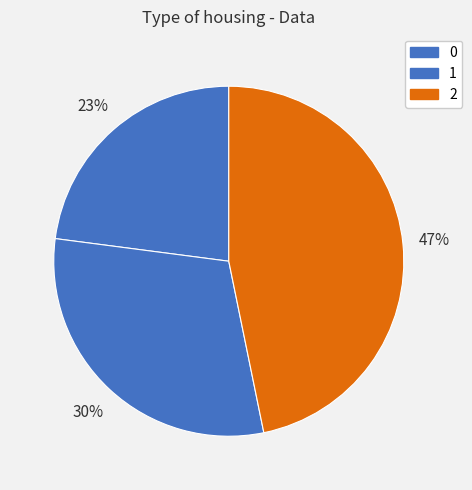

Is 0 the majority of the pie?

No